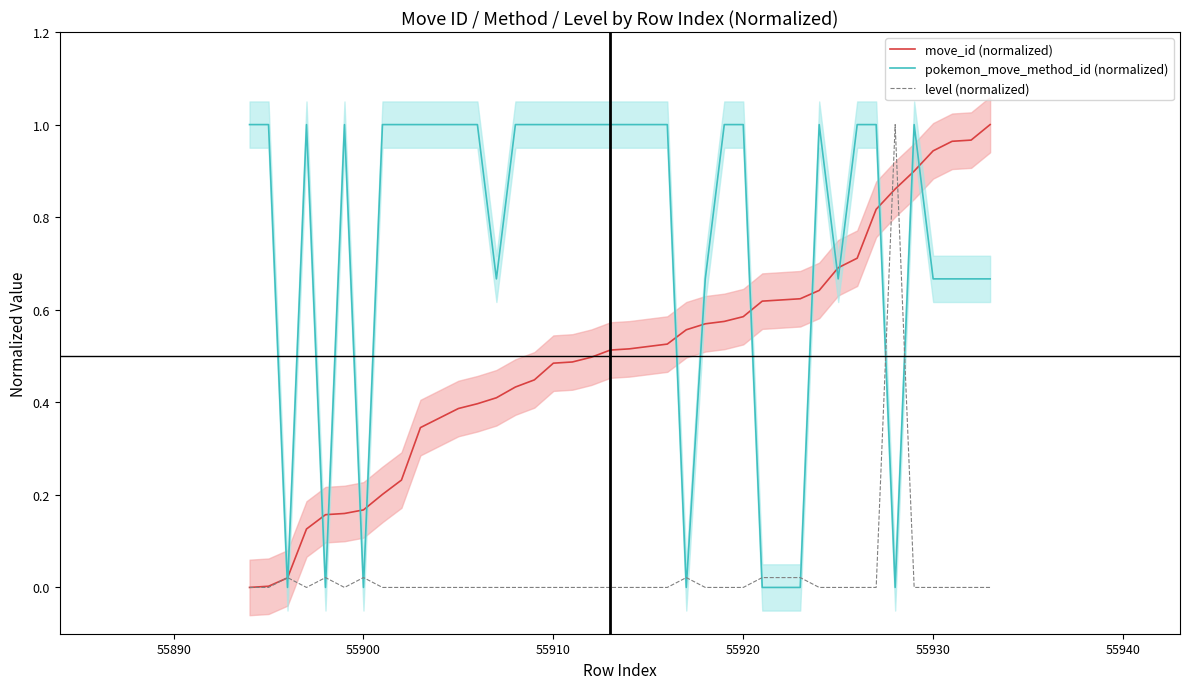

List the series in order of their peak value, lowest first.

move_id (normalized), pokemon_move_method_id (normalized), level (normalized)